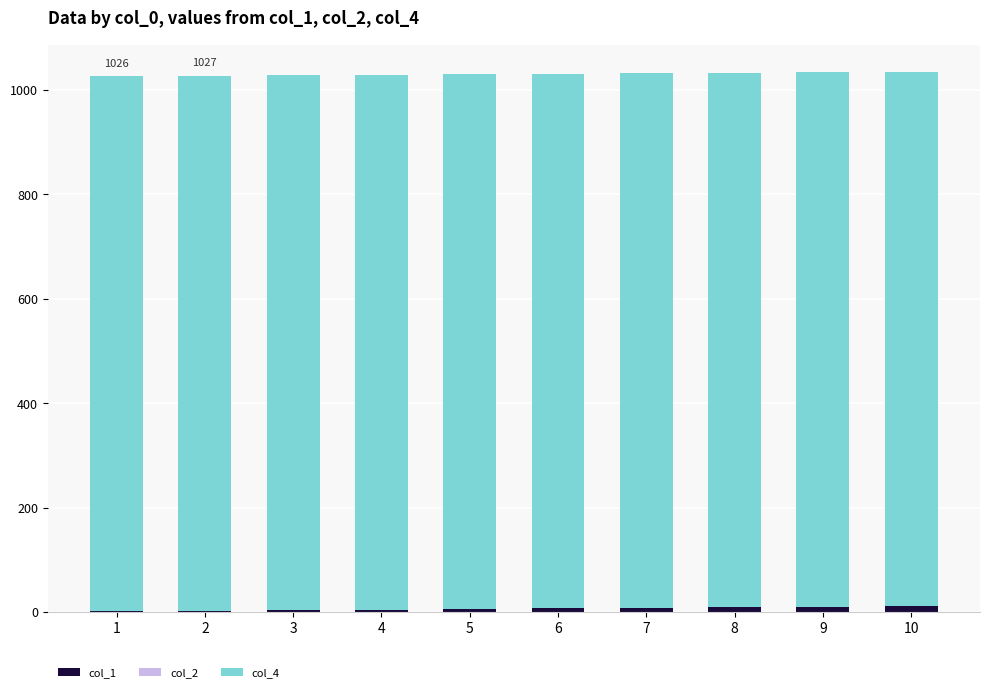

Between 6 and 5, which is larger?

6